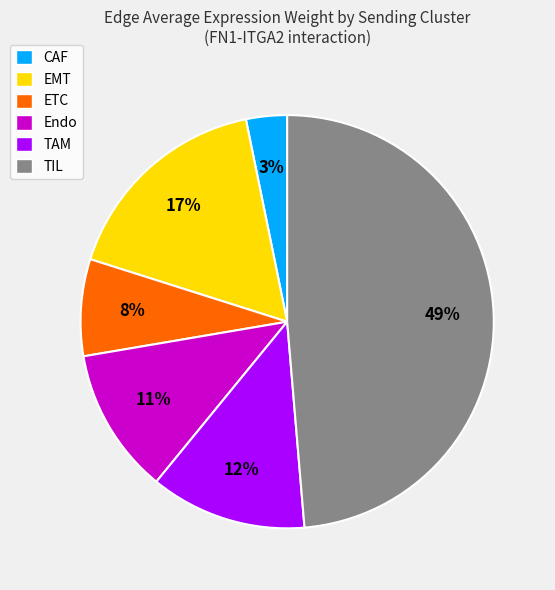

Combined, do TAM and CAF account for over 50%?

No